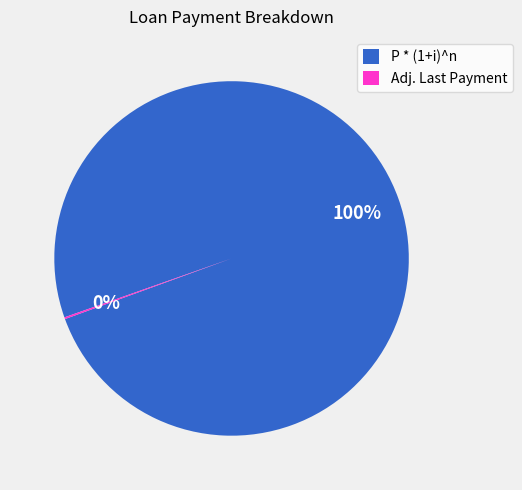

Which slice is the largest?

P * (1+i)^n